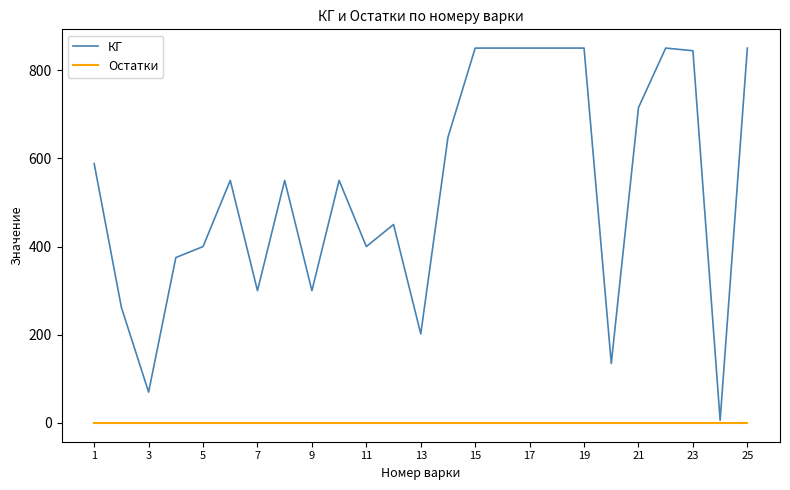

Which series has the widest spread of values?

КГ